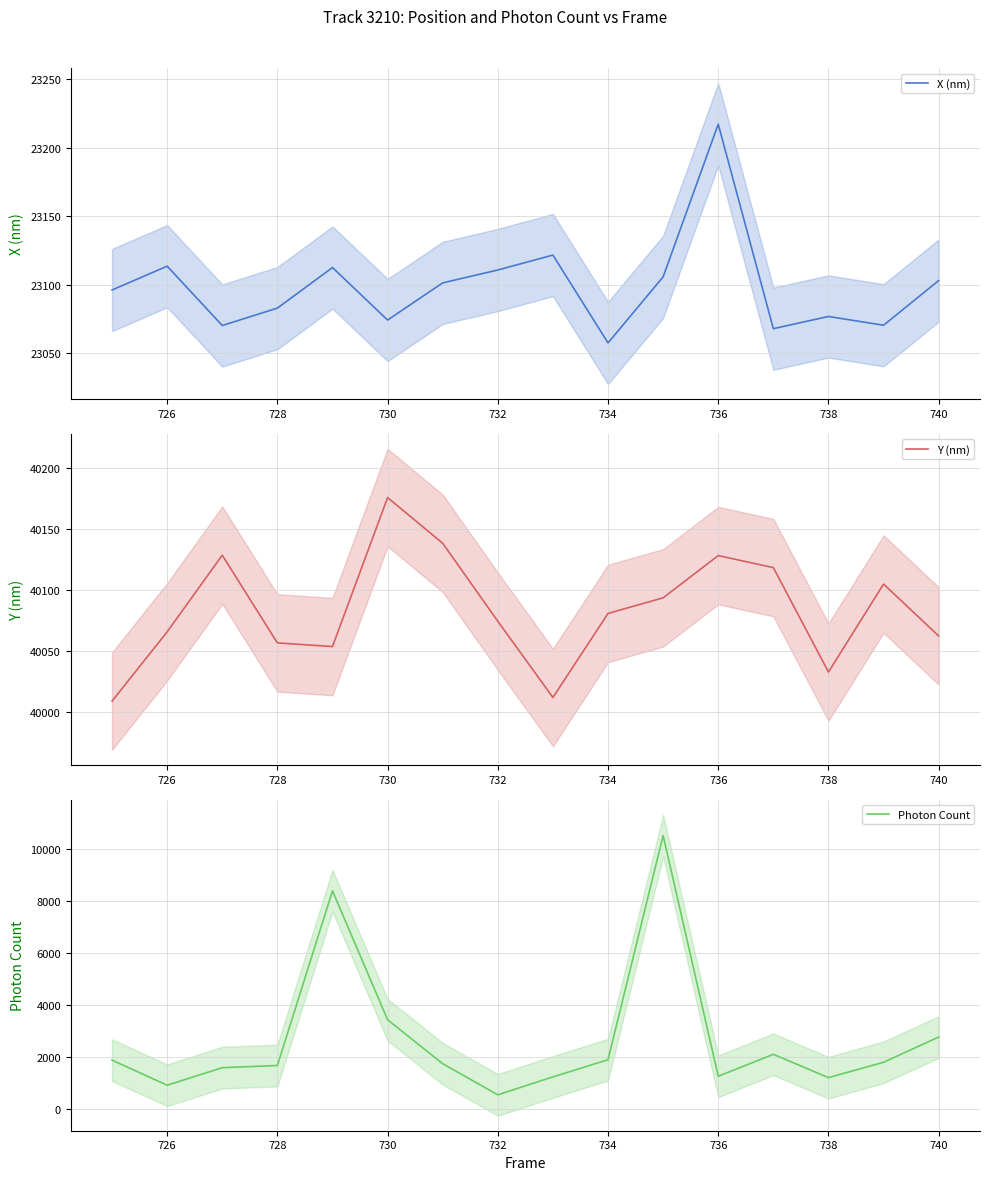

What is the difference between the maximum and minimum values in the Photon Count series?

9955.0